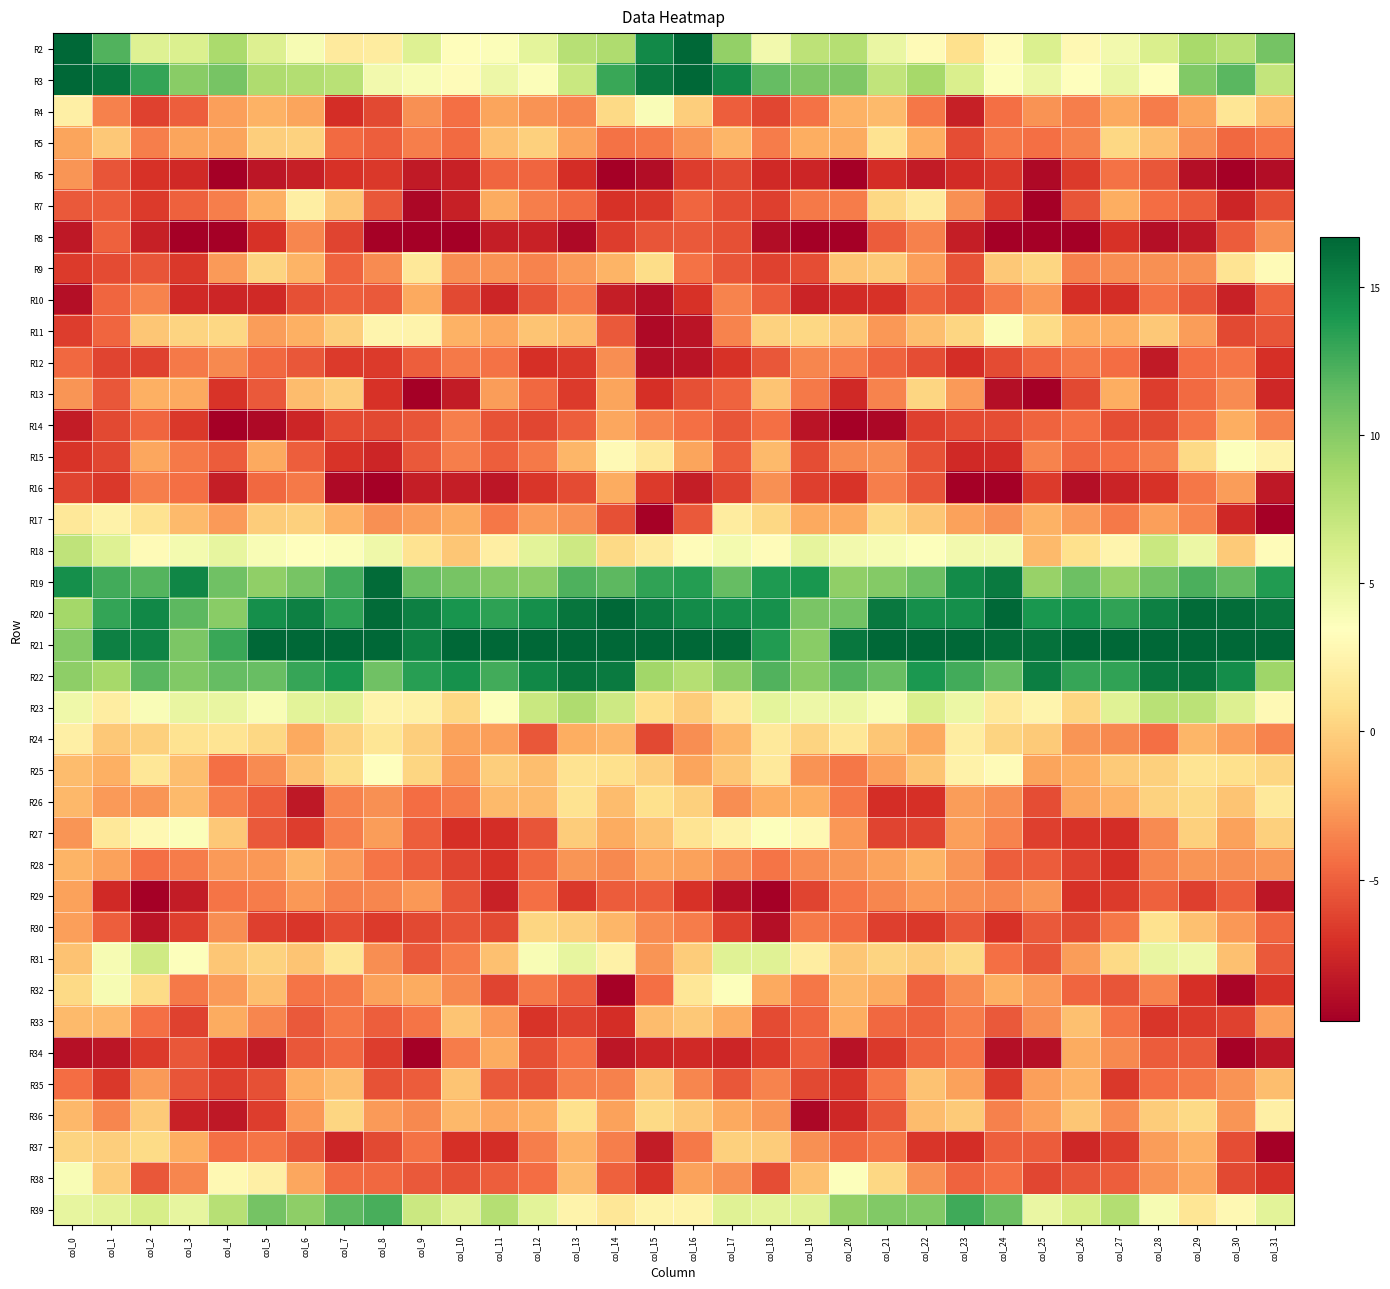

List the series in order of their peak value, lowest first.

R12, R8, R6, R29, R10, R34, R16, R14, R28, R35, R33, R13, R37, R30, R5, R26, R7, R36, R24, R17, R9, R25, R15, R27, R11, R4, R38, R32, R31, R18, R23, R39, R22, R19, R20, R2, R21, R3